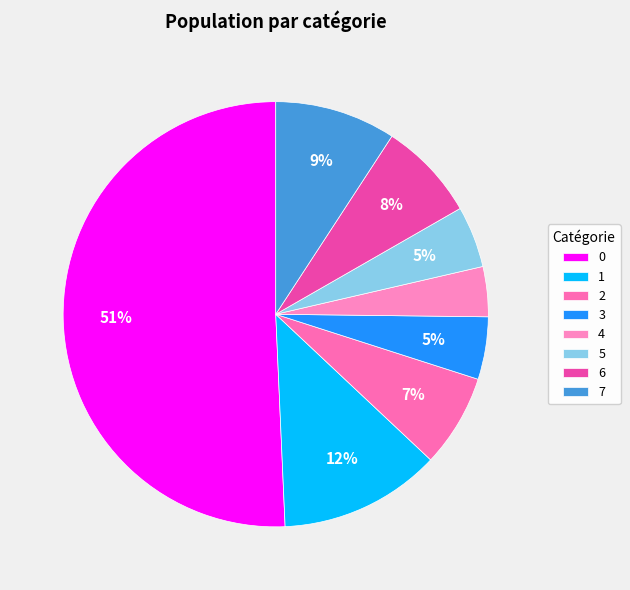

To the nearest percent, what percentage of the pie is 3?

5%